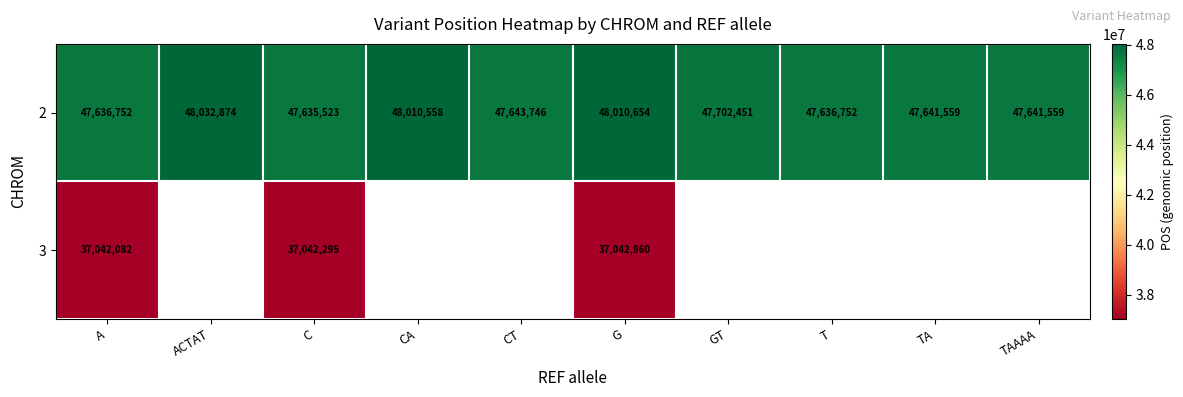

True or false: 2 has a value of 47641559 at TA.

True